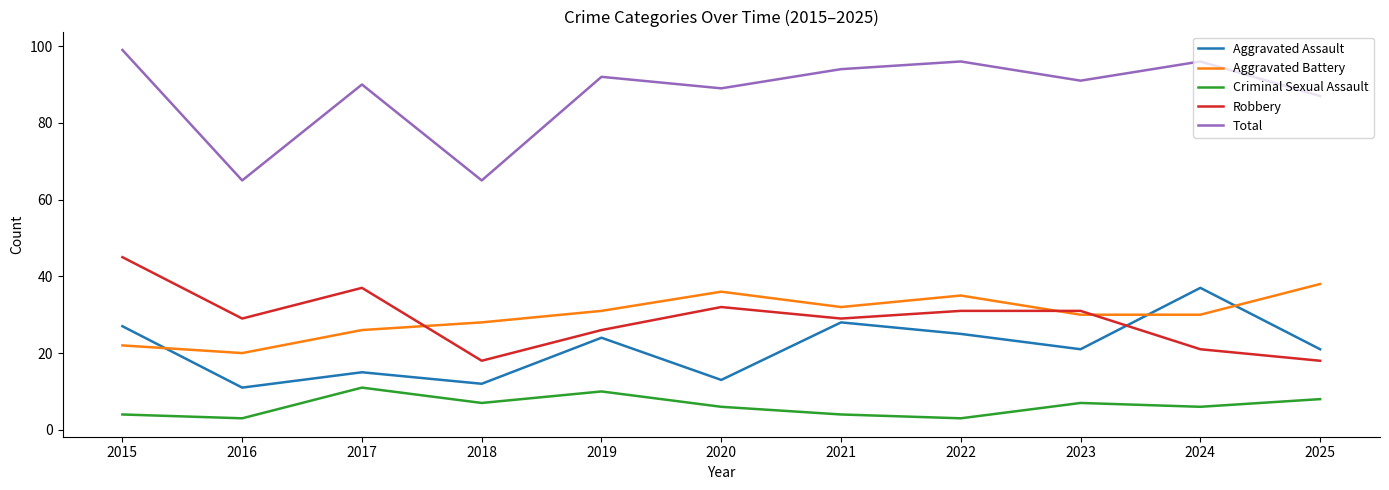

What are all the series names shown in the legend?

Aggravated Assault, Aggravated Battery, Criminal Sexual Assault, Robbery, Total